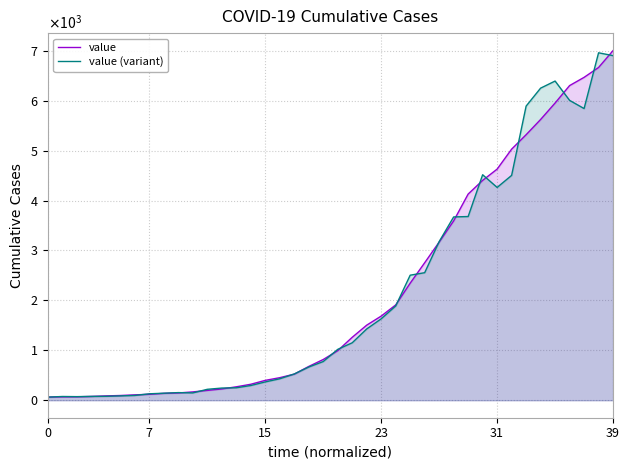

Which series has the widest spread of values?

value